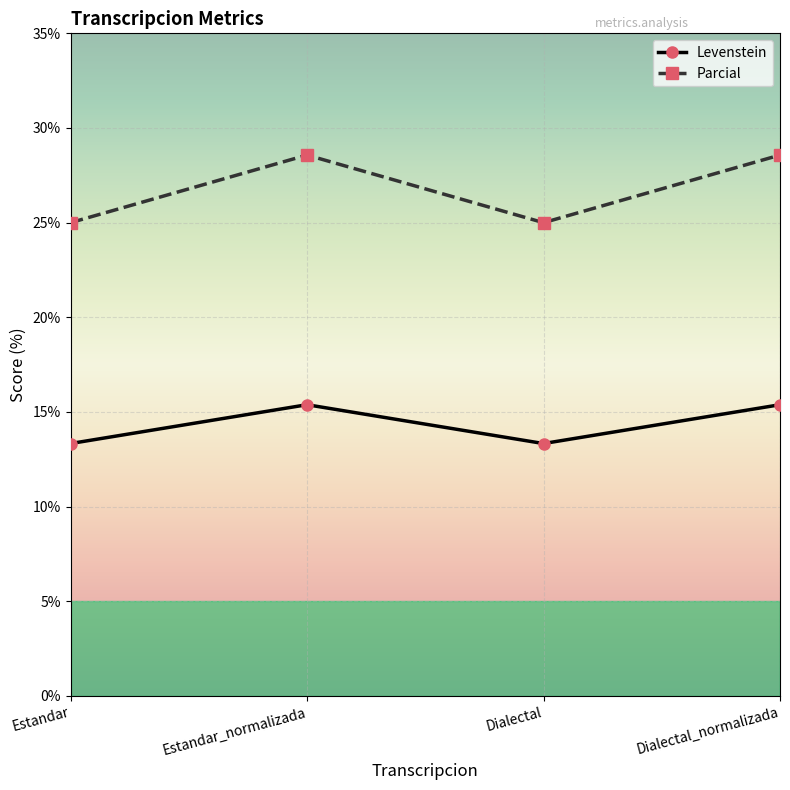

At how many categories does at least one series exceed 14?

4